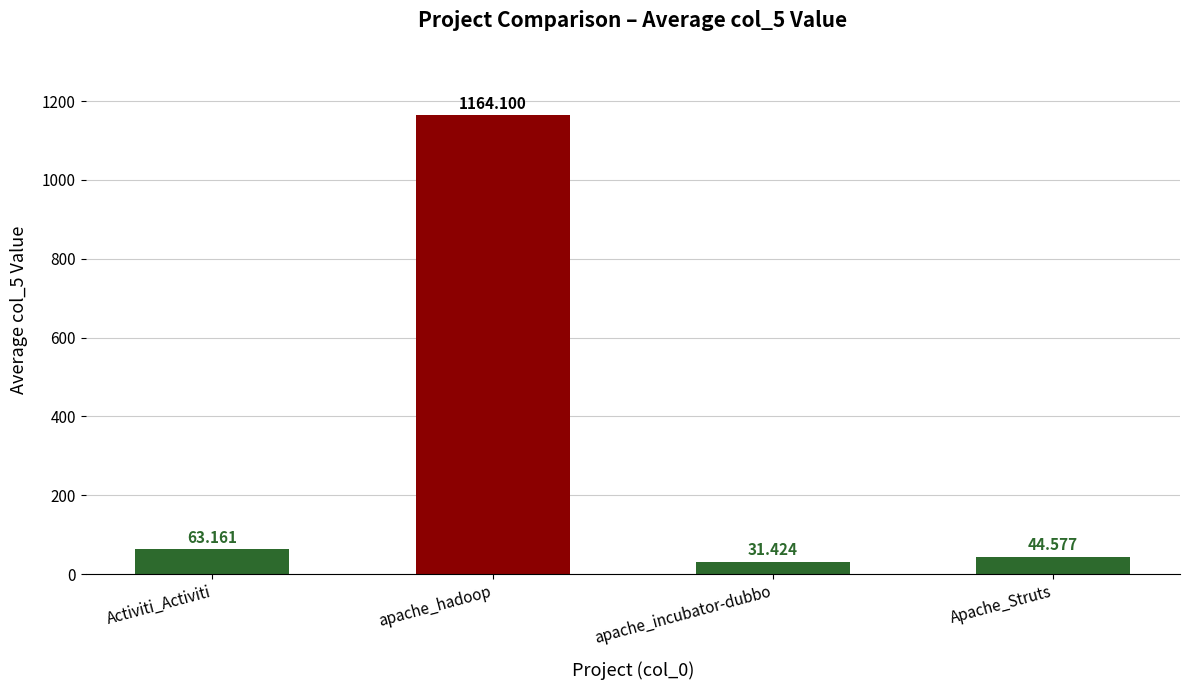

List the labels in order of value, smallest first.

apache_incubator-dubbo, Apache_Struts, Activiti_Activiti, apache_hadoop